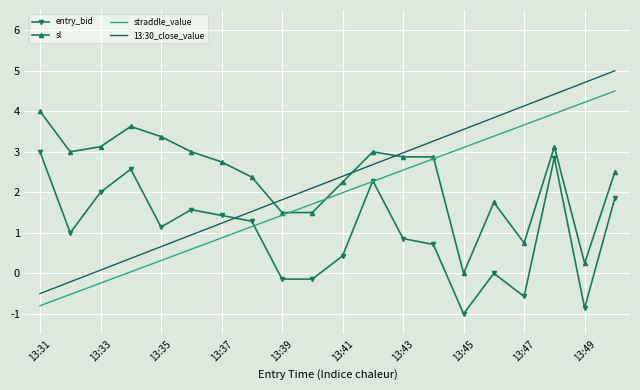

Rank the series by their maximum value, from lowest to highest.

entry_bid, sl, straddle_value, 13:30_close_value